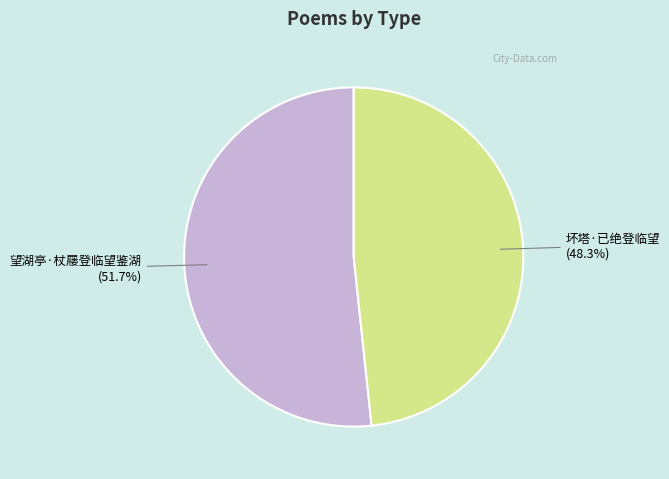

How many segments does this pie chart have?

2